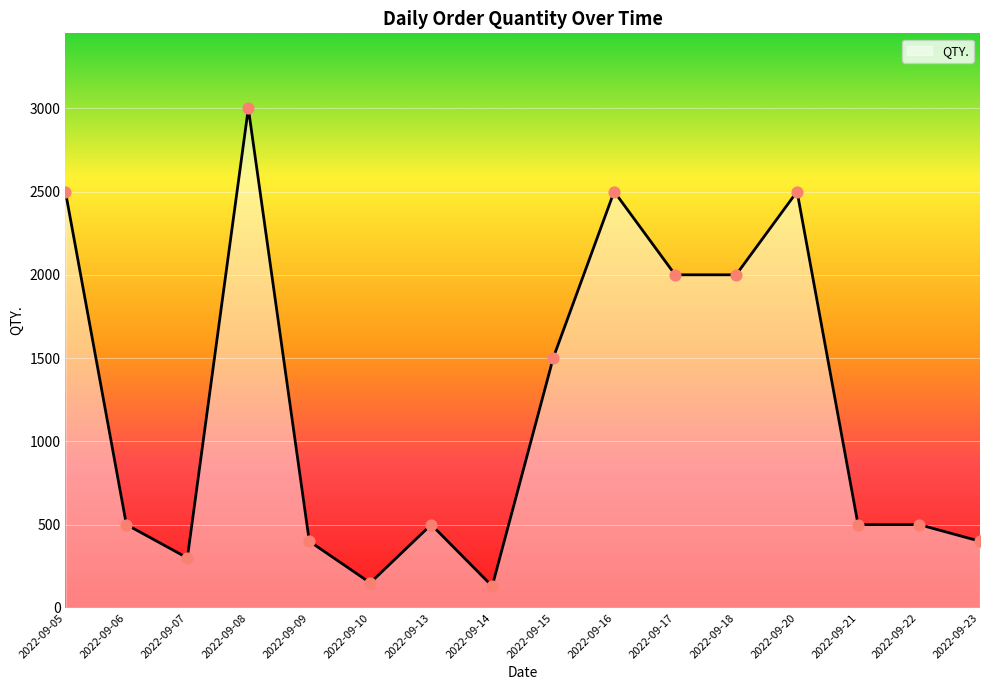

Which has a higher value, 2022-09-18 or 2022-09-23?

2022-09-18